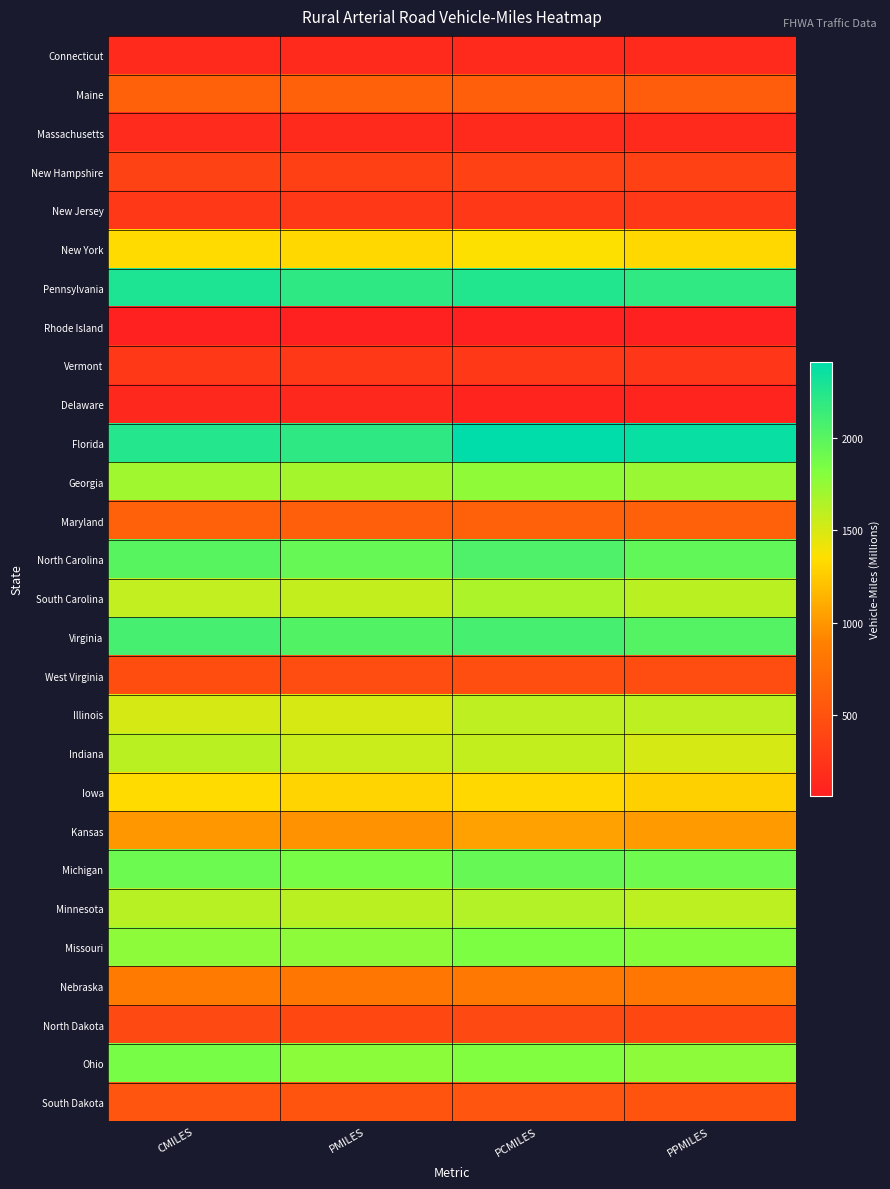

What is the maximum value shown in the chart?

2413